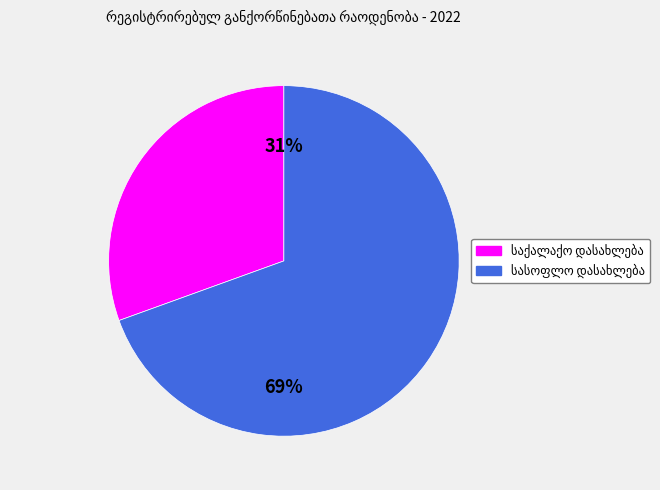

Is there a majority slice in this chart?

Yes